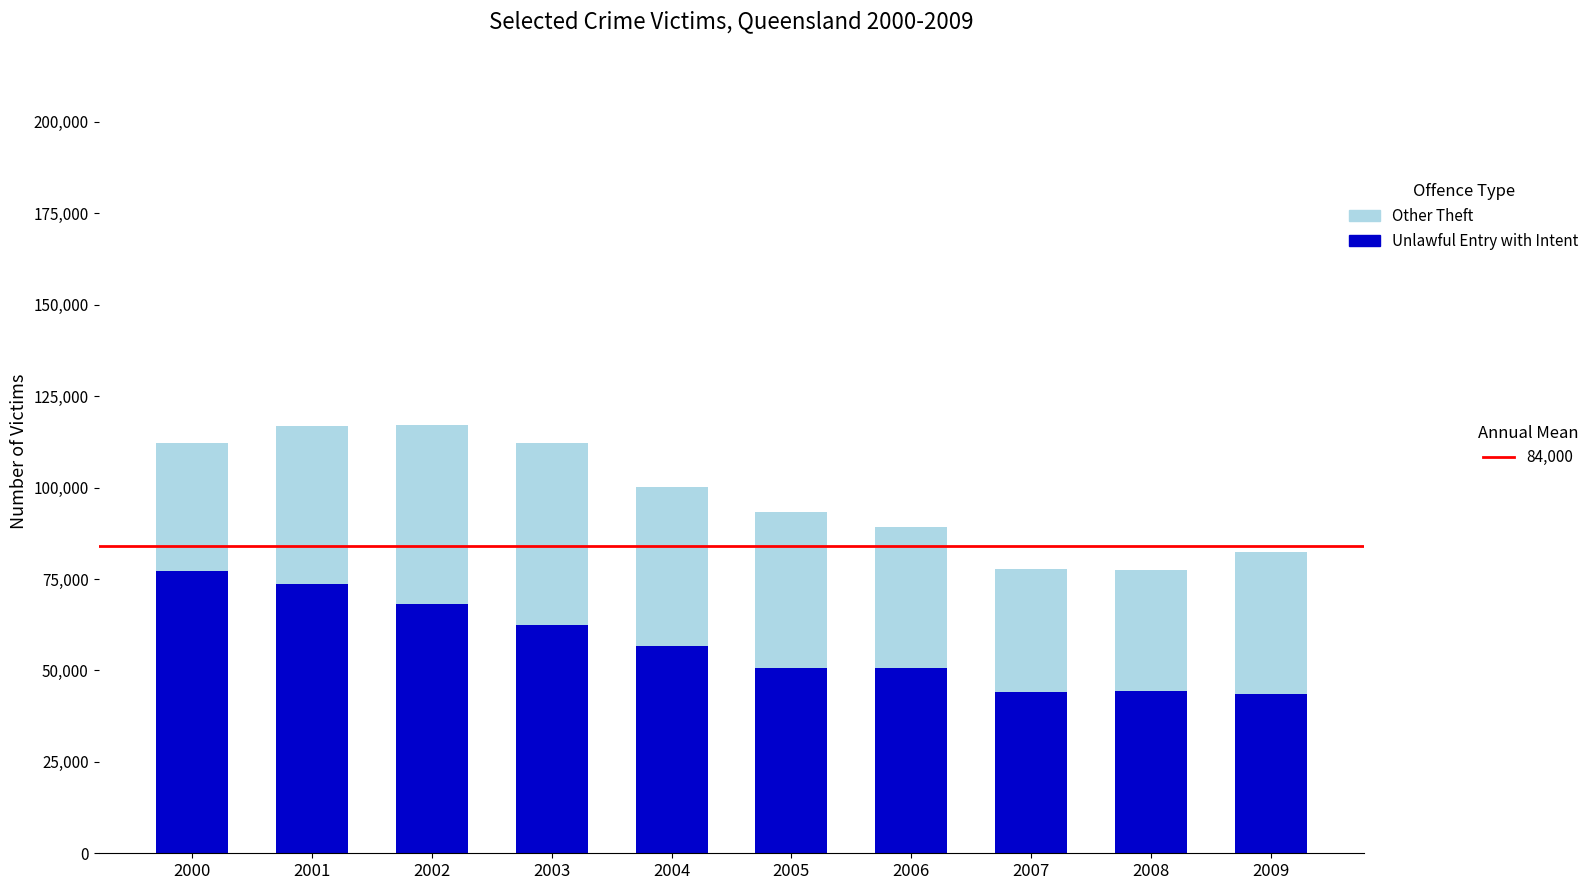

What is the total value across all series at 2004?

100267